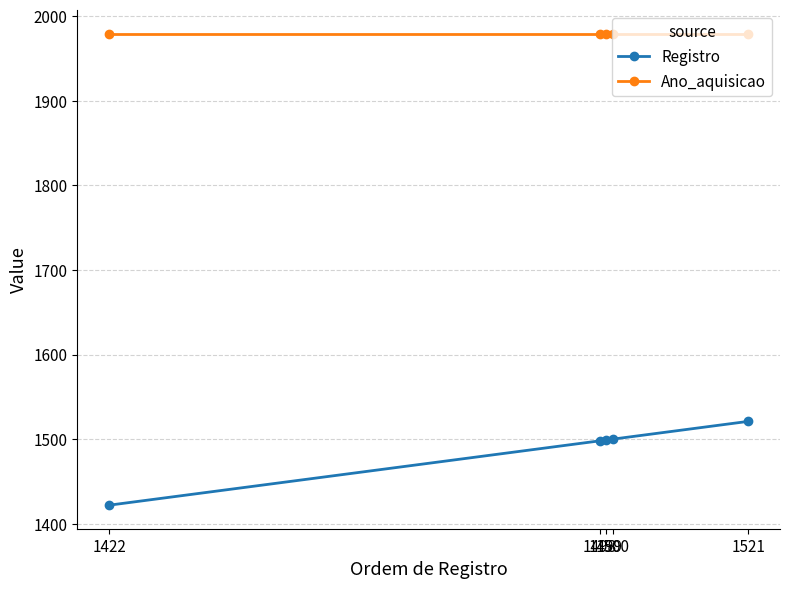

Count the number of data series in this chart.

2